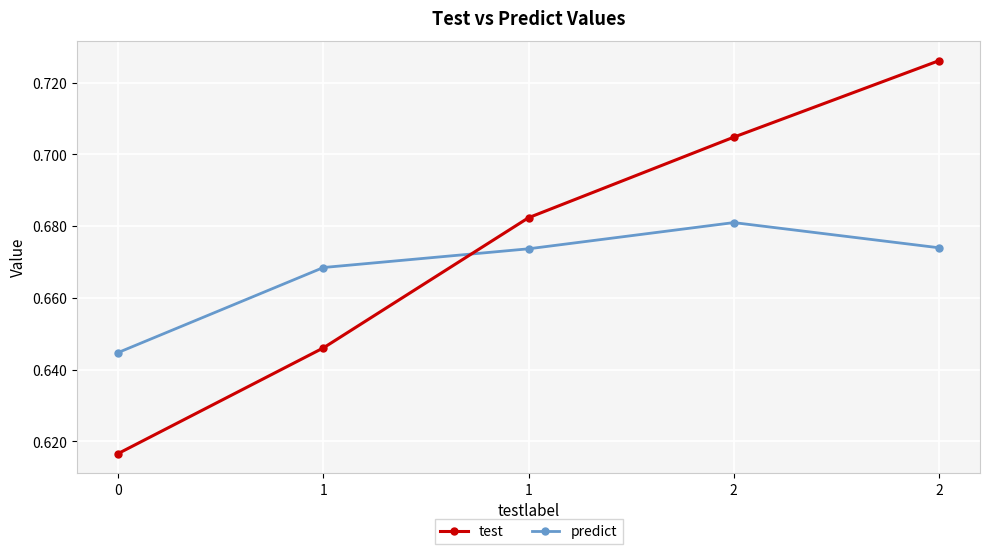

Reading left to right, list all the values displayed in this chart.

test: 0=0.6	1=0.6	1=0.7	2=0.7	2=0.7
predict: 0=0.6	1=0.7	1=0.7	2=0.7	2=0.7